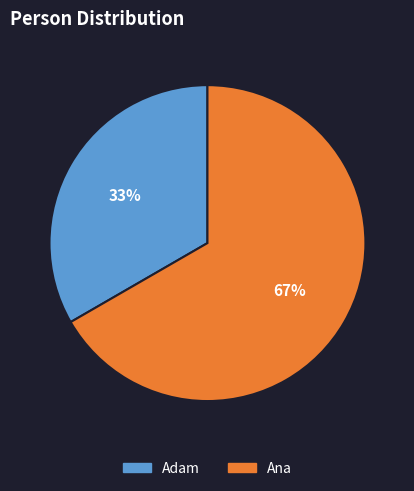

How many slices are in this pie chart?

2